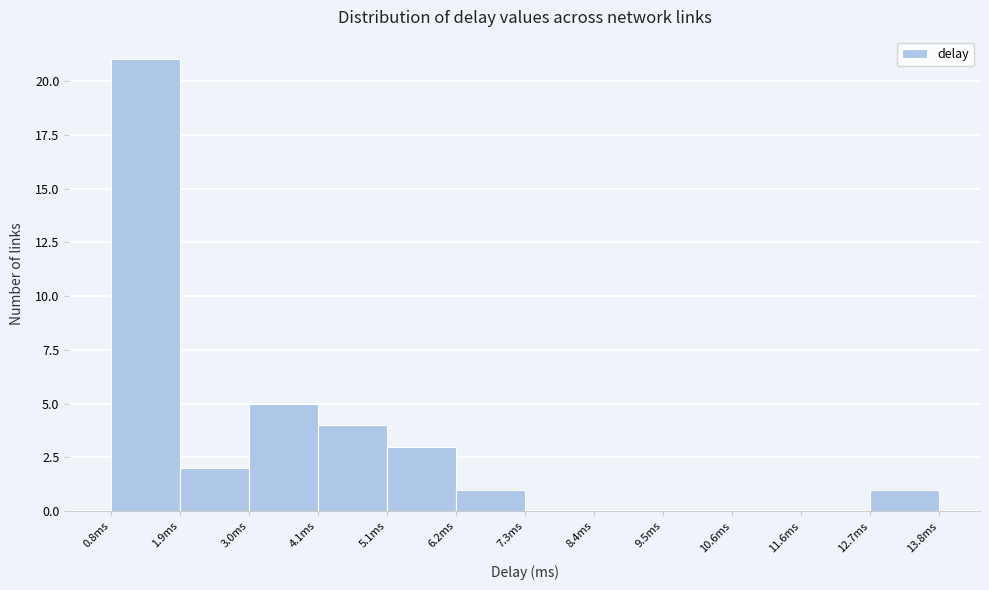

How tall is the bar that spans 5.2 to 6.2 on the x-axis? Neither the bar edges nor the heights are printed on the chart, so give them approximately, as read against the axes.

3